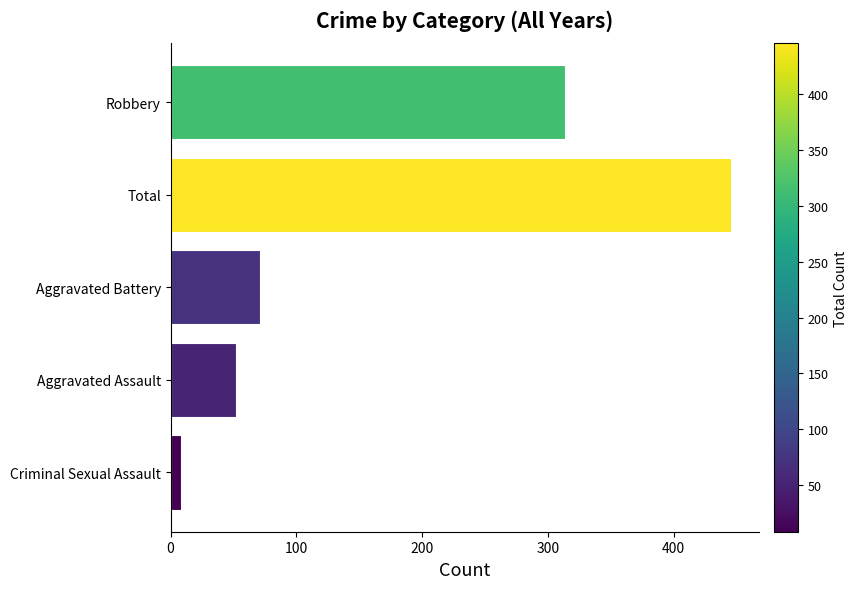

What is the difference between the maximum and second lowest values?

394